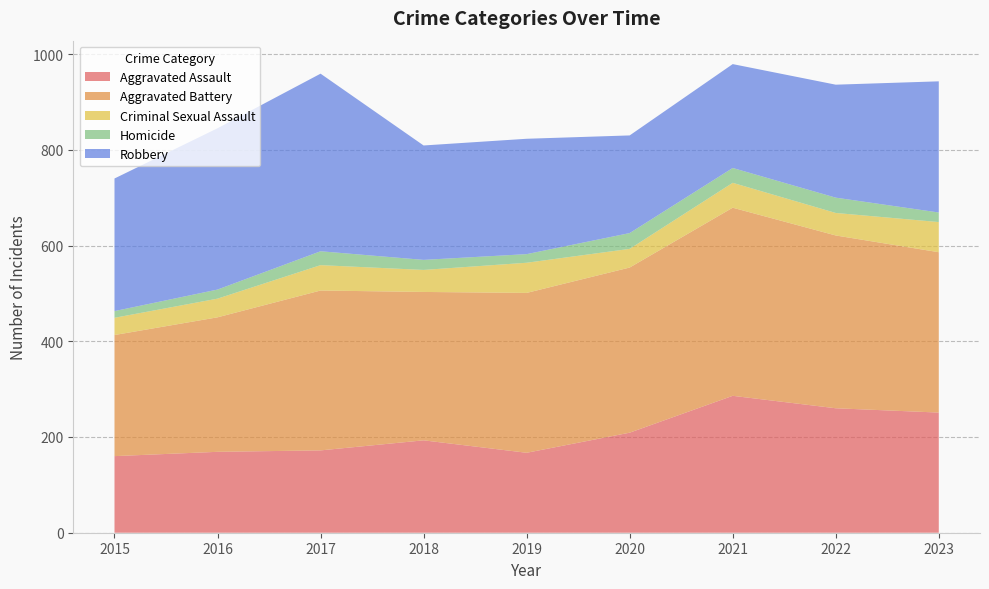

Reading right to left, what are all the values shown in this chart?

Aggravated Assault: 251	260	286	209	167	193	172	169	160
Aggravated Battery: 335	361	393	345	334	310	334	281	253
Criminal Sexual Assault: 63	47	52	39	63	46	53	39	36
Homicide: 20	32	31	33	18	21	29	19	14
Robbery: 274	236	217	204	241	239	371	337	277